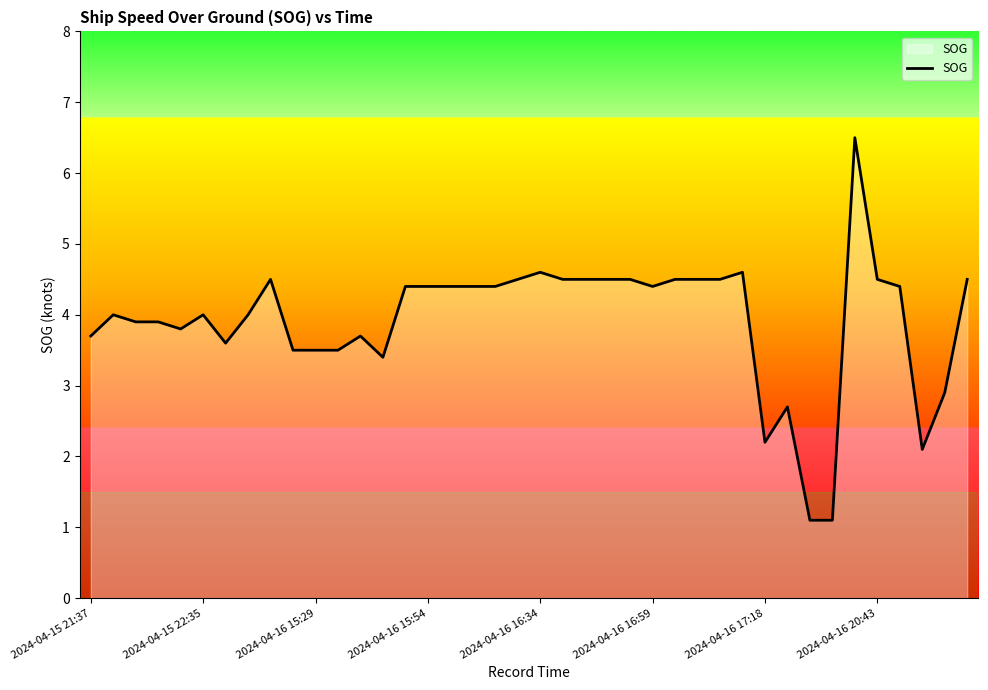

What is the difference between the maximum and minimum values?

5.4